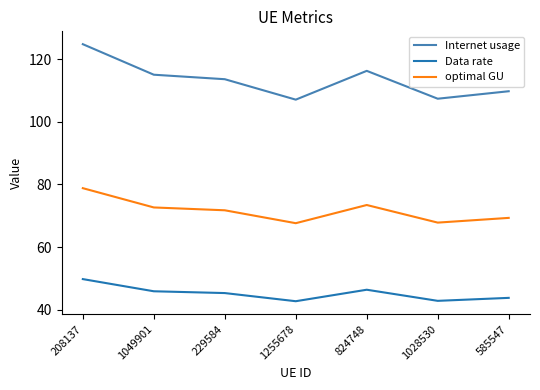

True or false: optimal GU and Internet usage cross at least once.

False